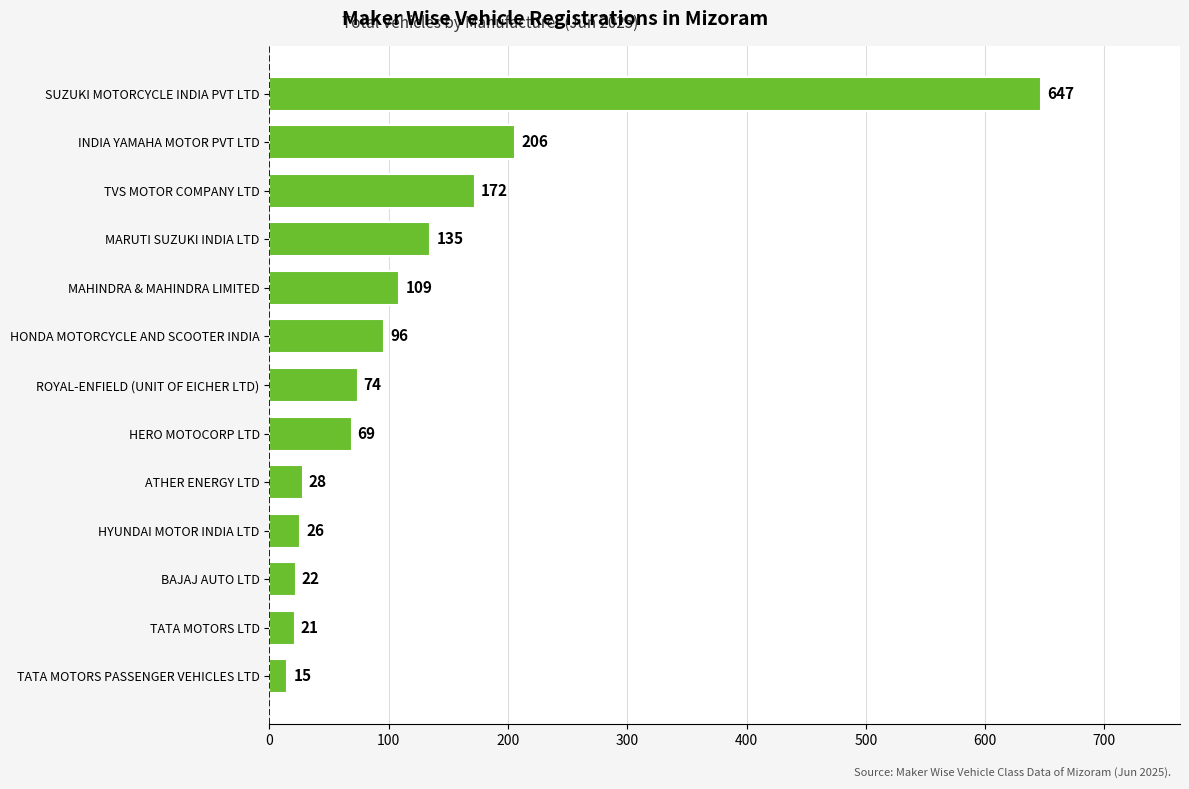

What is the difference between the maximum and minimum values?

632